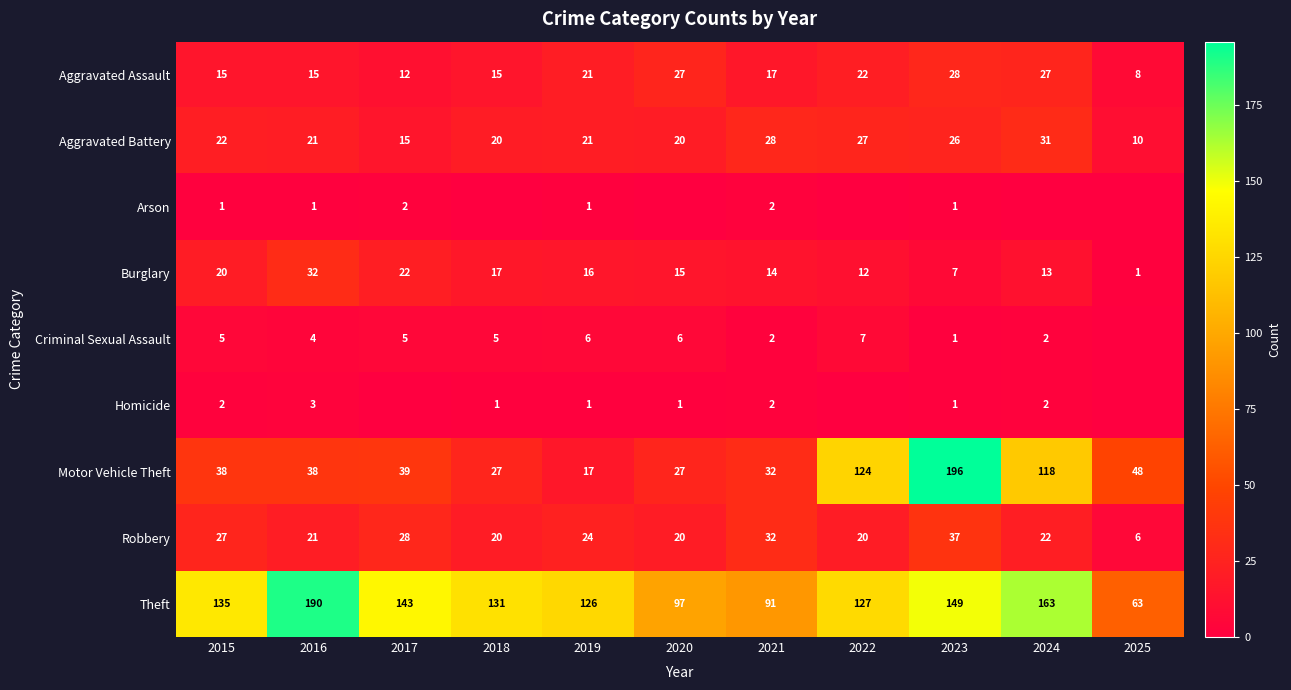

What is the total value across all series at 2015?

265